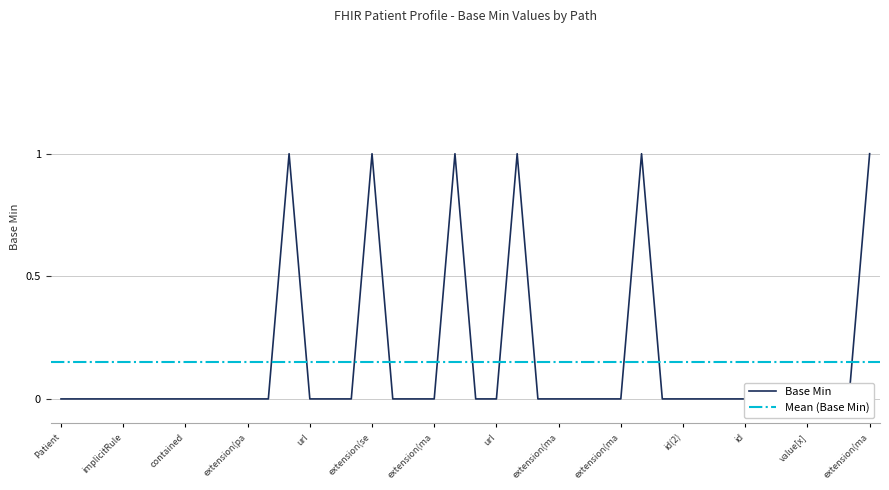

The chart shows a value of 0 at Patient.extension.id. True or false?

True